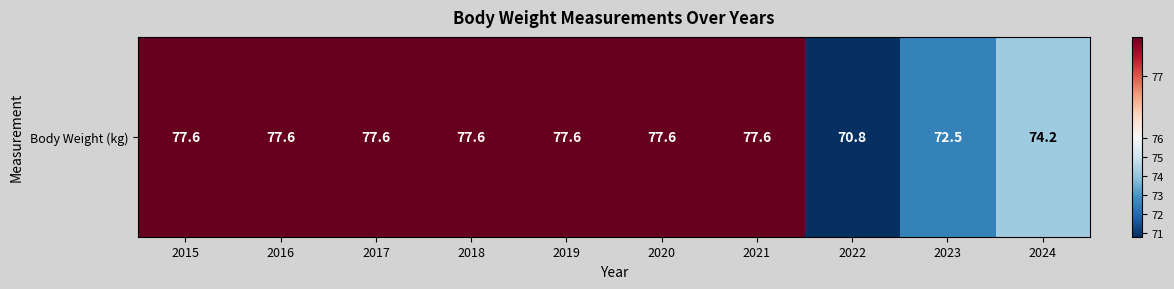

What is the sum of the values at 2022 and 2021?

148.4